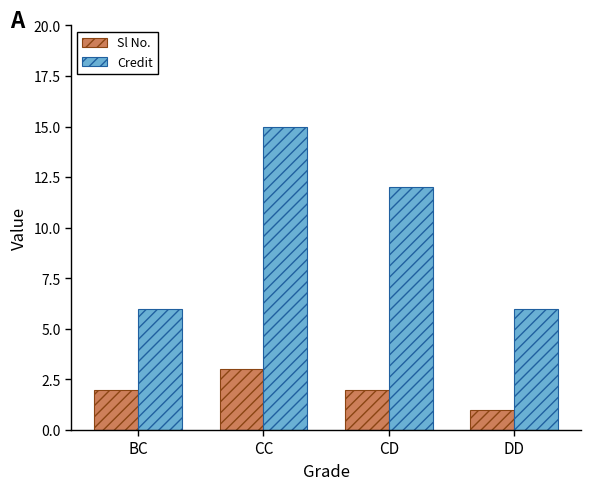

Rank the series by their average value, from highest to lowest.

Credit, Sl No.